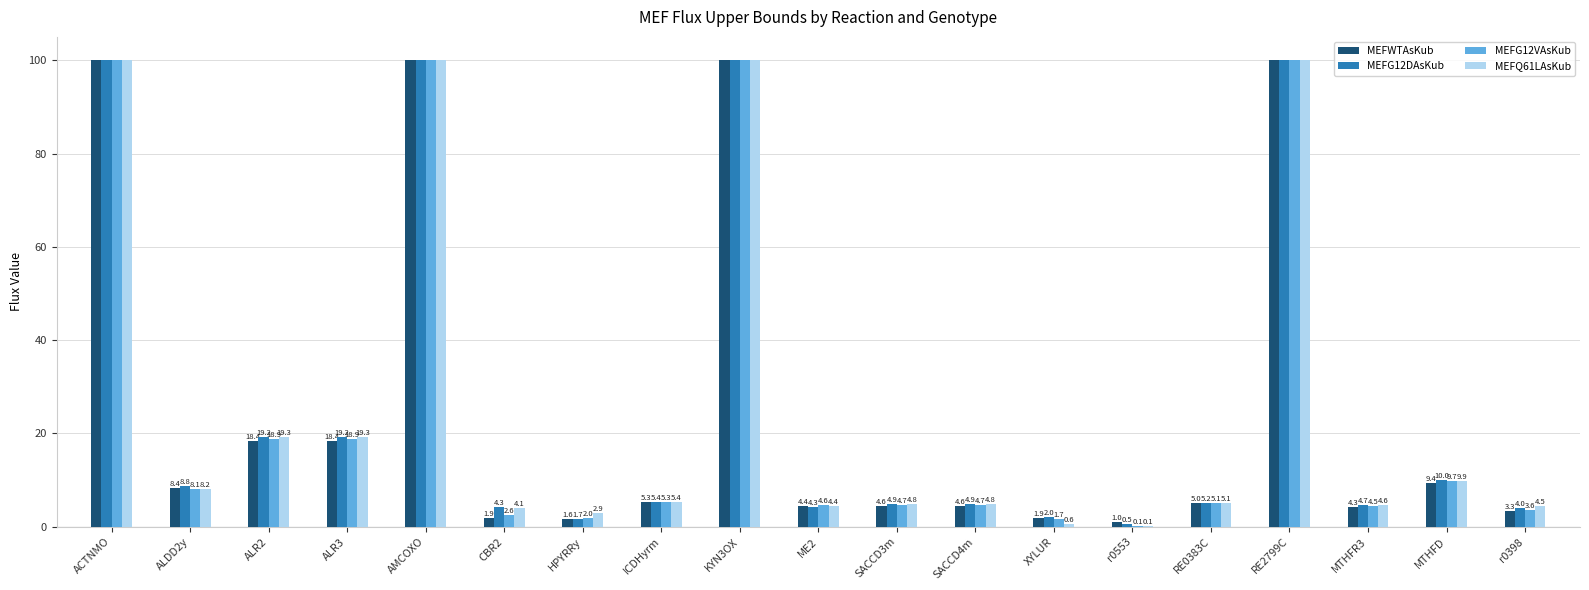

Read the MEFG12DAsKub value at r0553.

0.5